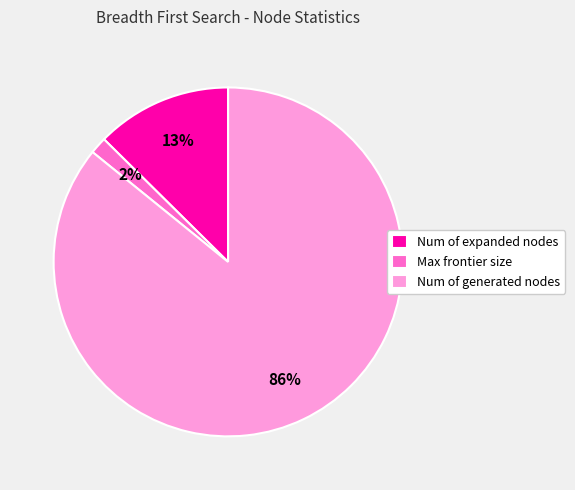

Is it true that Num of expanded nodes is 13% of the pie?

True